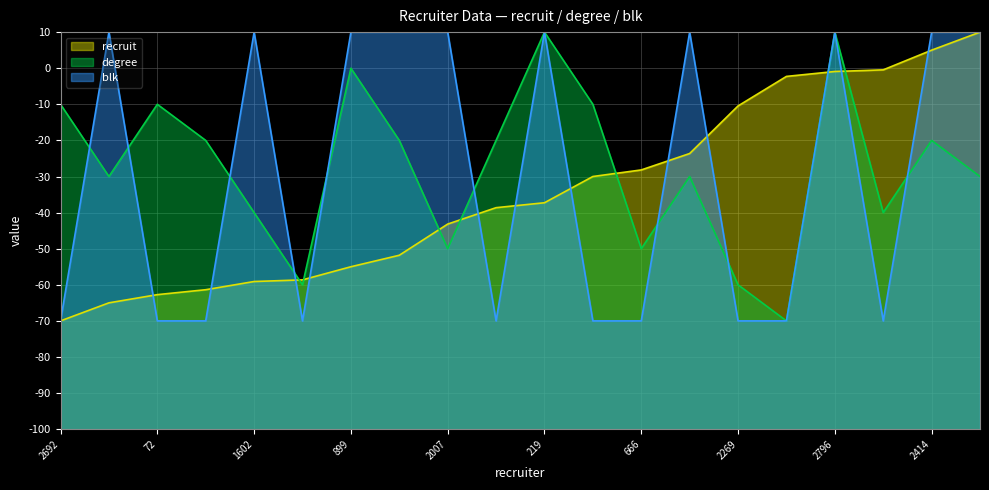

What is the lowest value of the blk series?

-70.0